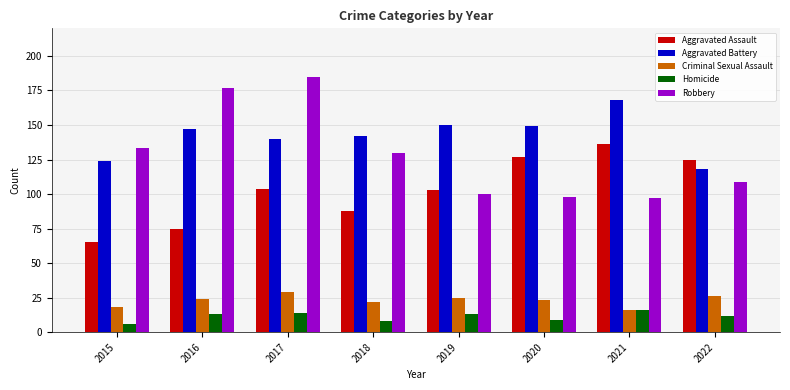

The Robbery series shows 83 at 2018. True or false?

False